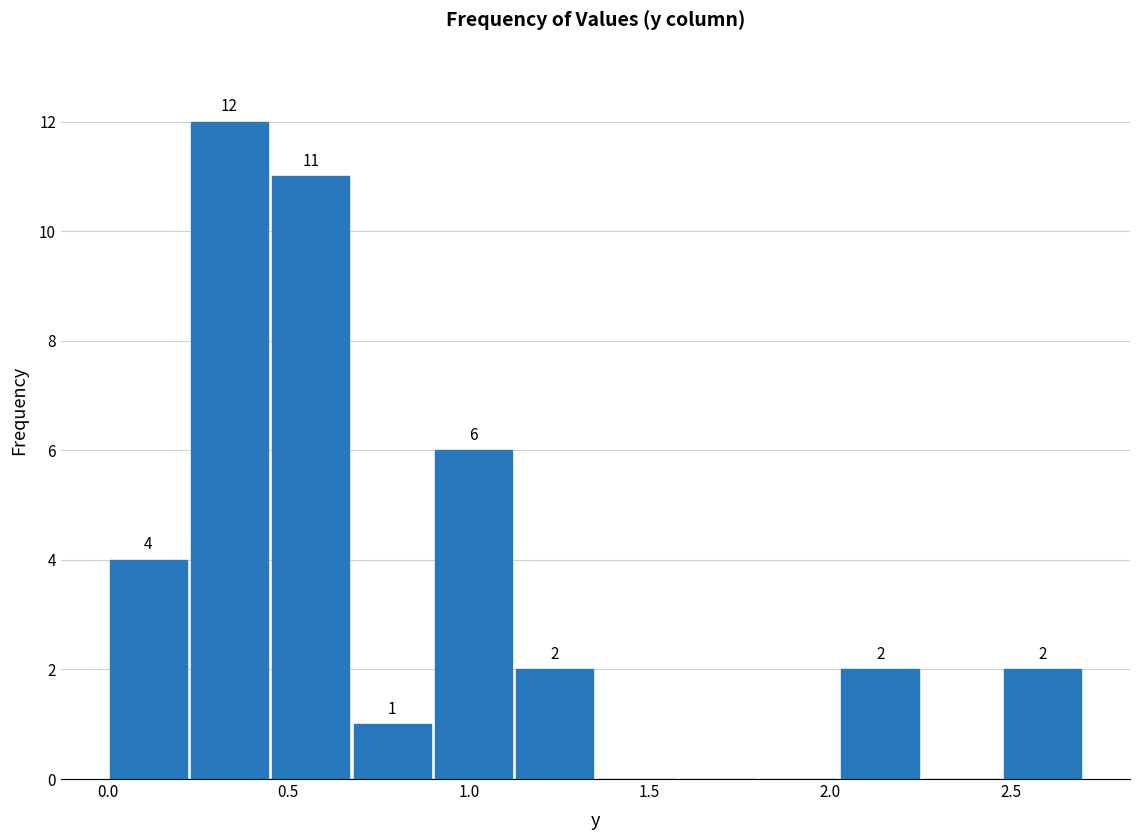

Which range on the x-axis has the tallest bar?

0.225 to 0.450